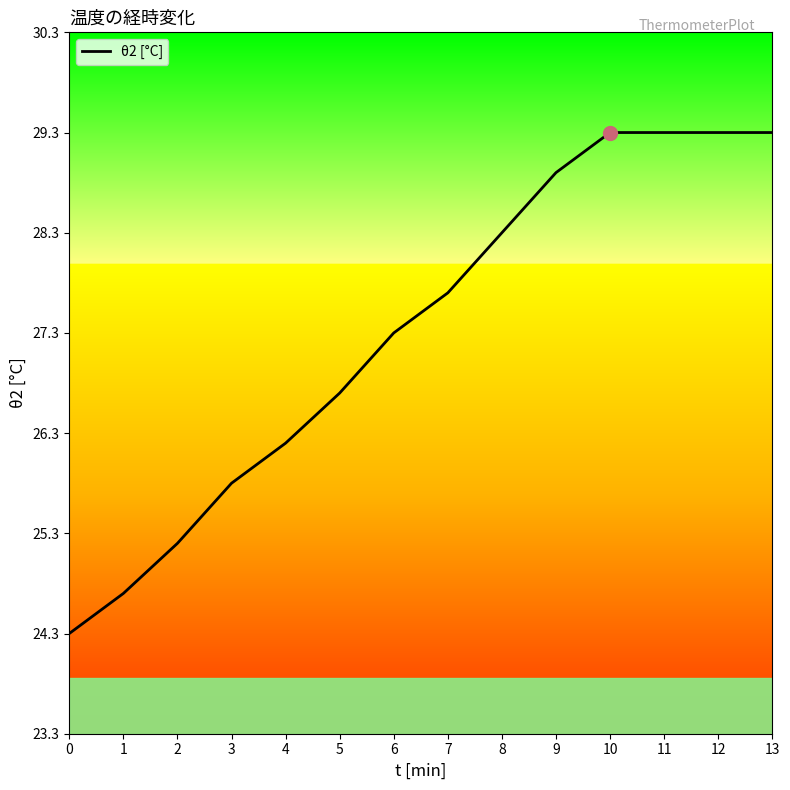

The value at 5 is 12.6. True or false?

False